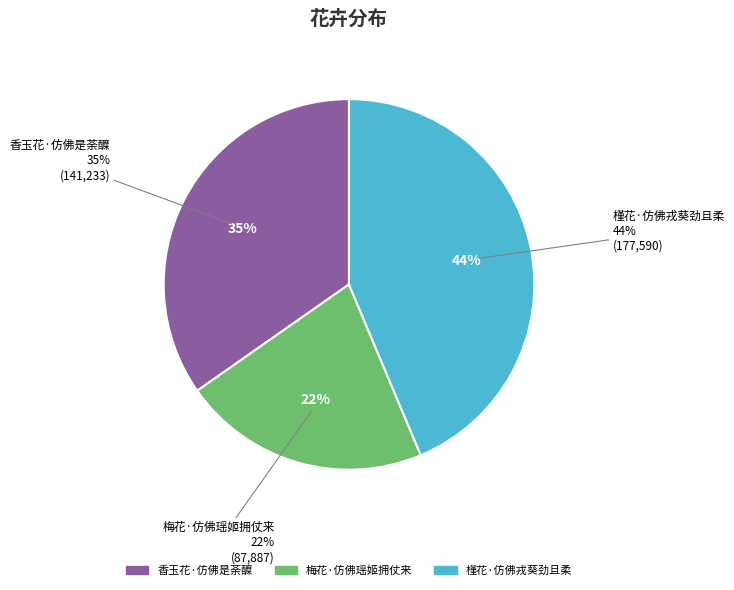

What percentage is the 香玉花·仿佛是荼醾 slice, to the nearest percent?

35%